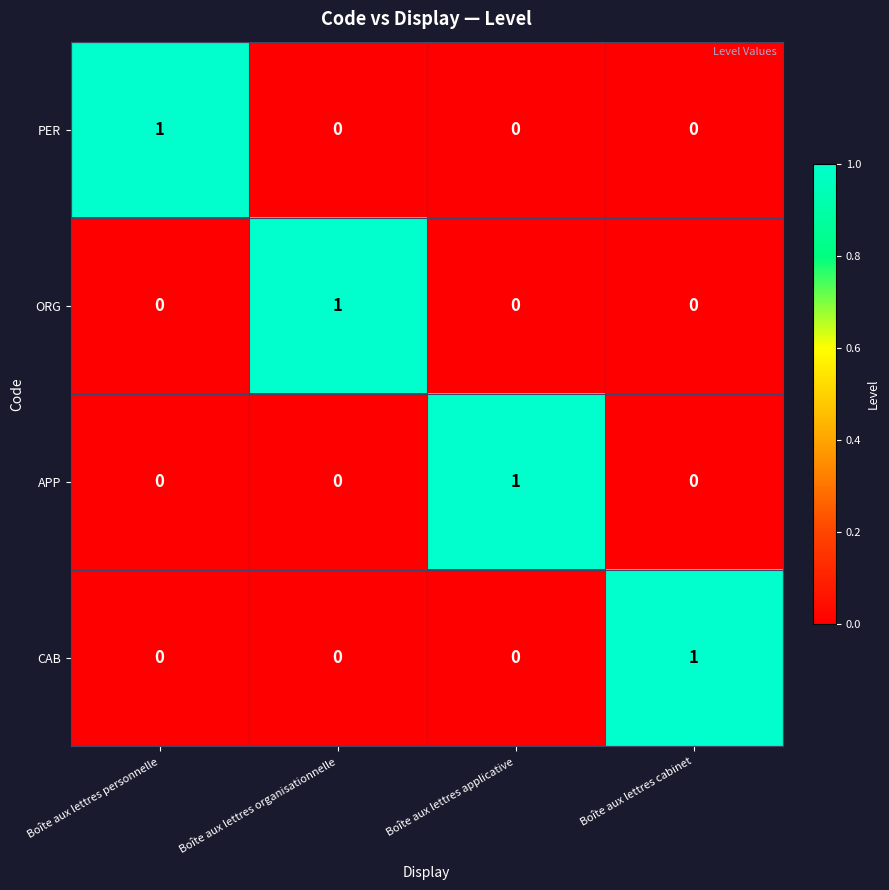

Which category has the highest value in the CAB series?

Boîte aux lettres cabinet